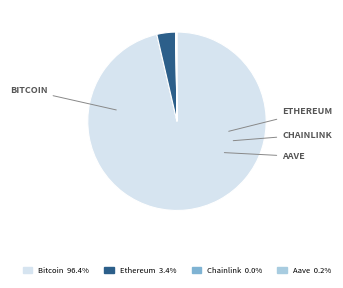

Which slice is the largest?

Bitcoin